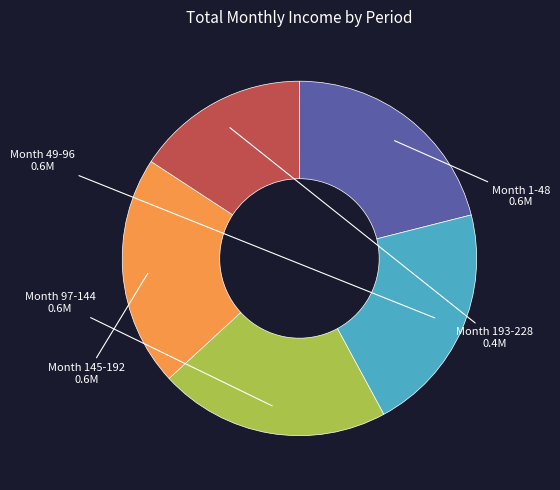

Is it true that Month 97-144 is 27% of the pie?

False